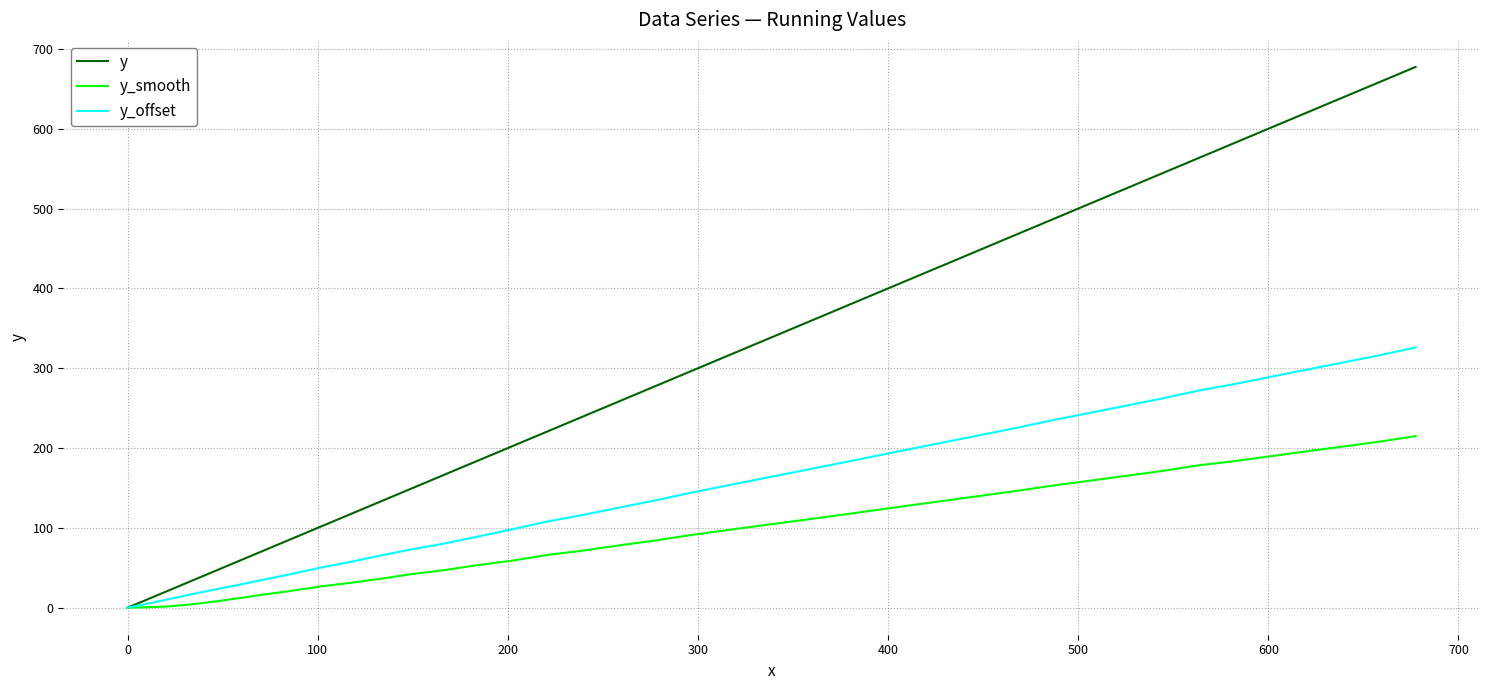

At how many categories does at least one series exceed 421?

14